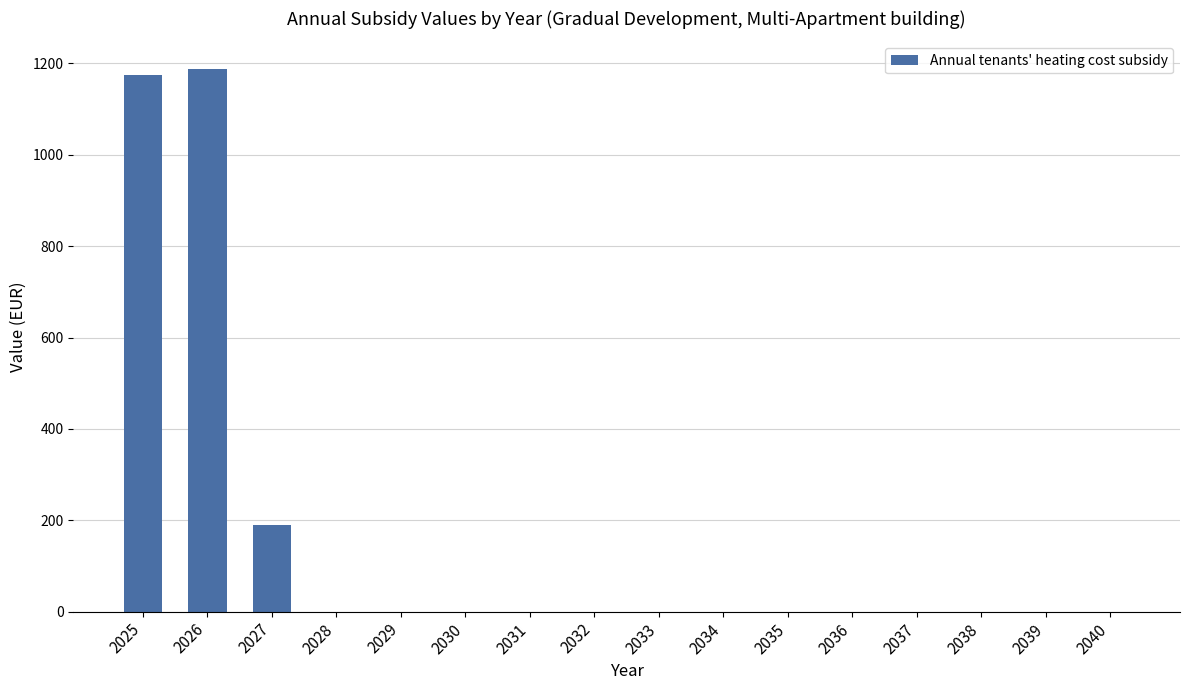

What is the change in value from 2025 to 2033?

-1174